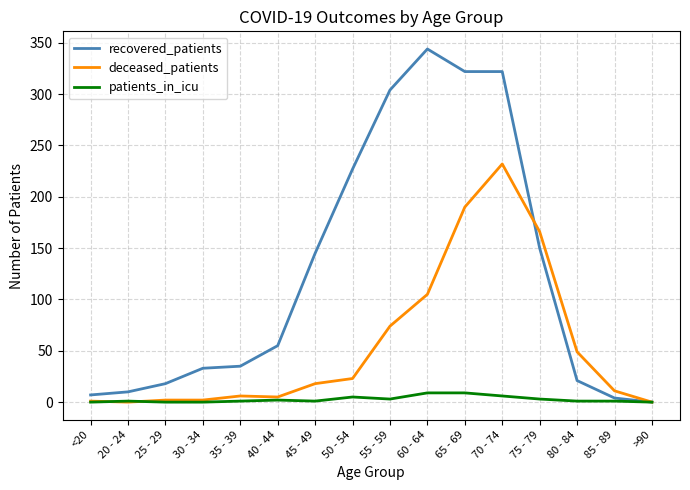

At how many categories does at least one series exceed 122?

7